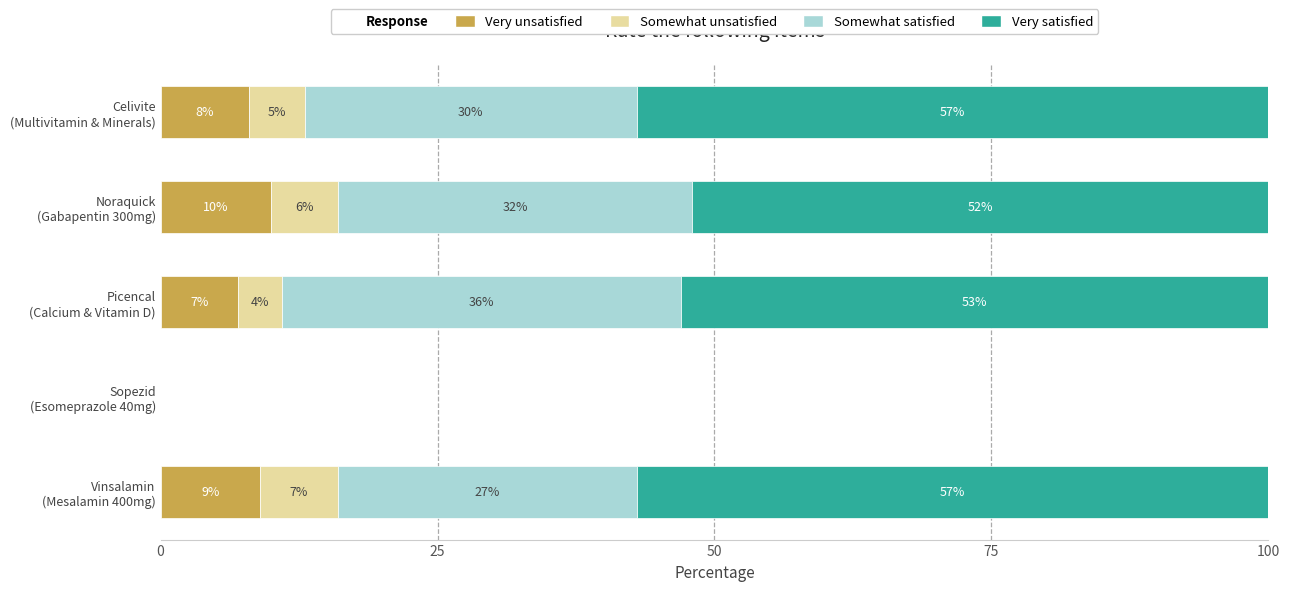

What is the maximum value for Very unsatisfied?

10